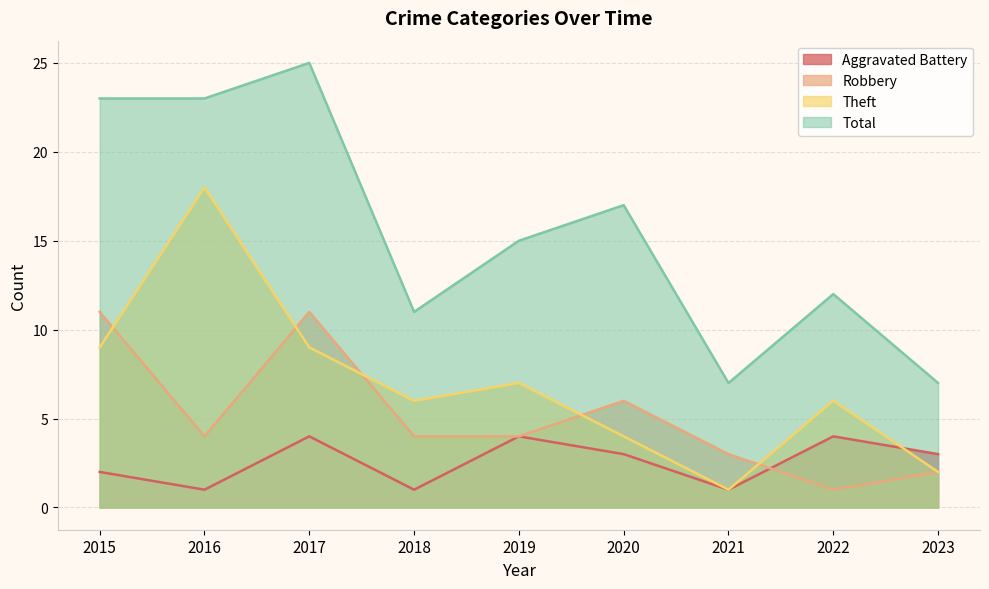

What are all the series names shown in the legend?

Aggravated Battery, Robbery, Theft, Total